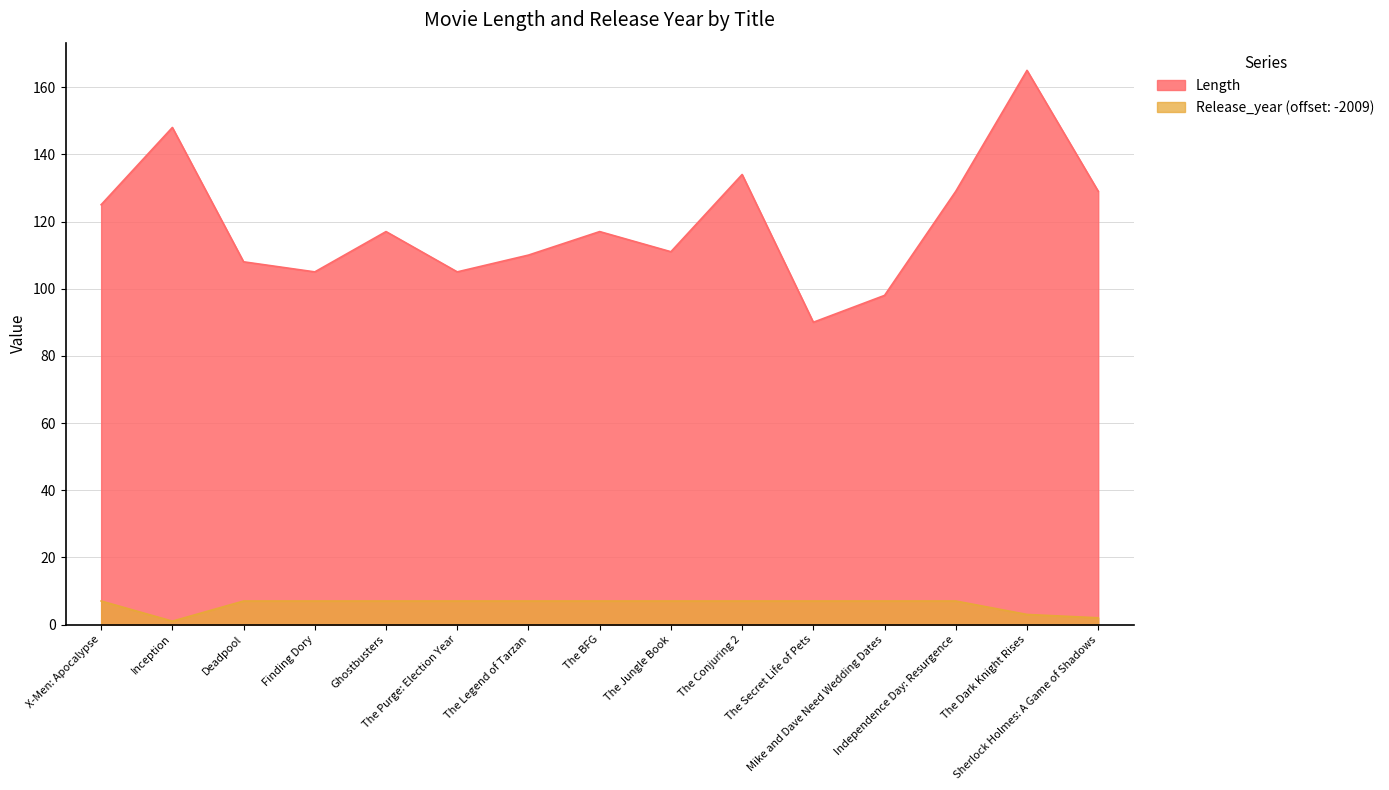

What are all the series names shown in the legend?

Length, Release_year (offset: -2009)